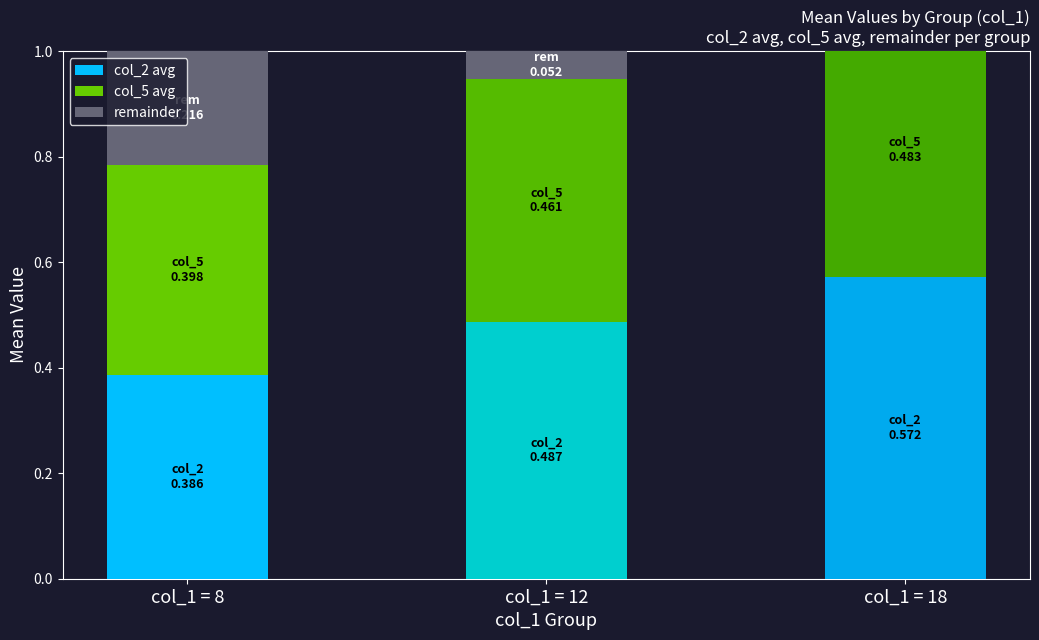

List the series in order of their peak value, highest first.

col_2 avg, col_5 avg, remainder